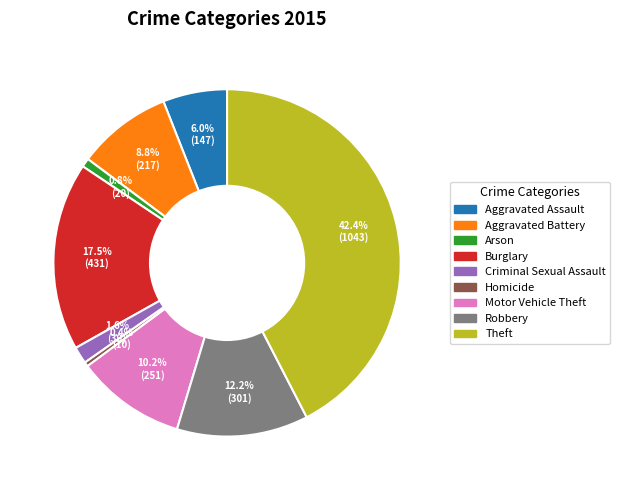

Count the number of slices in the pie.

9